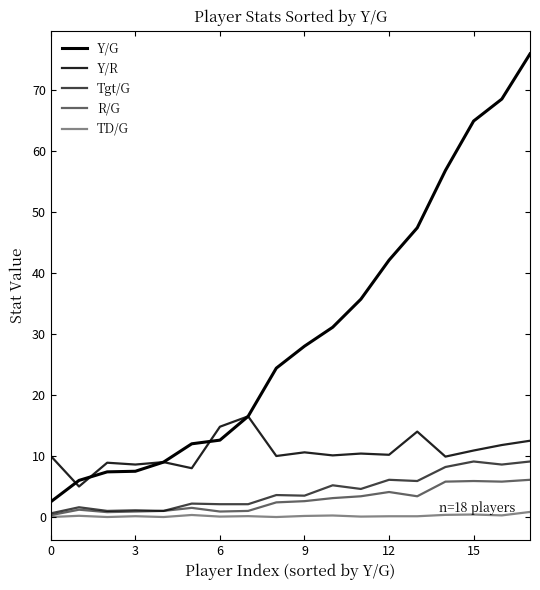

Which series has the largest total across all categories?

Y/G